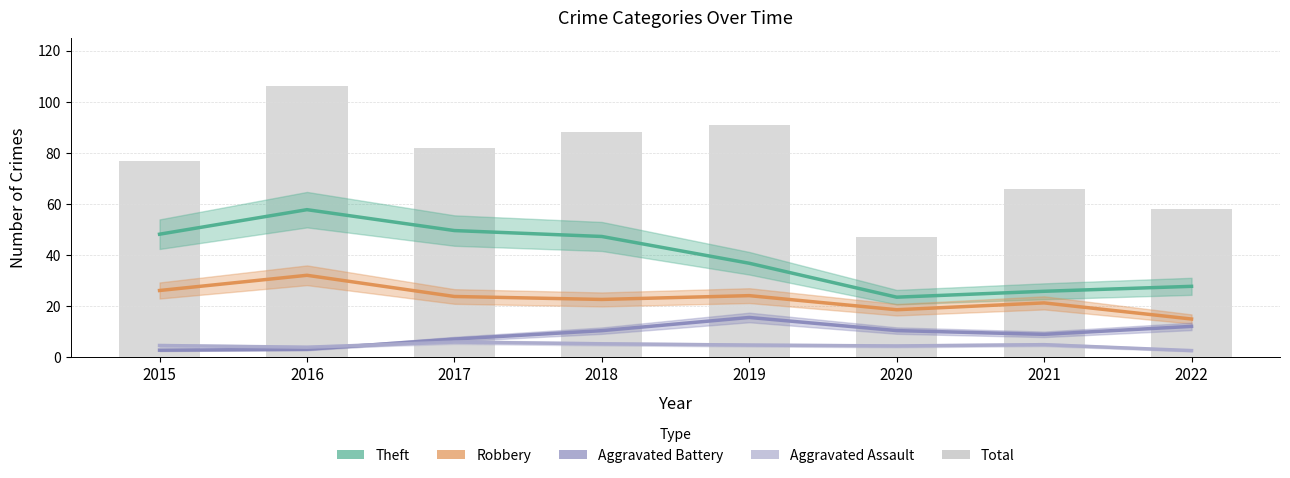

What is the average value?

77